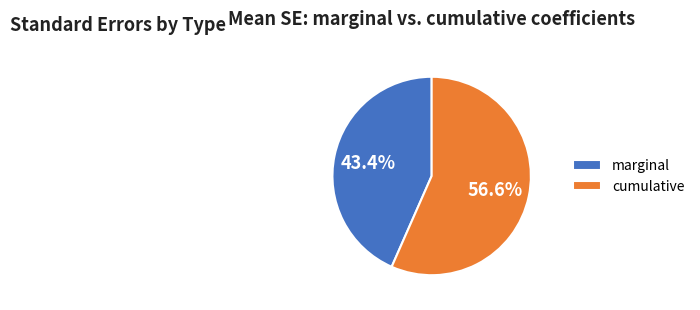

Rank the categories by value from highest to lowest.

cumulative, marginal